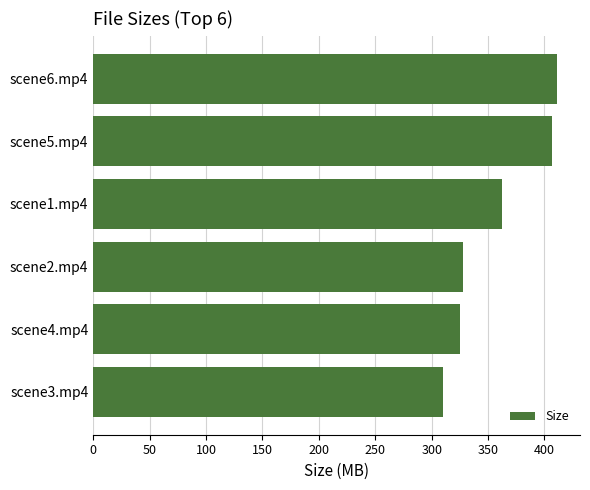

Read the value at scene3.mp4.

310.4